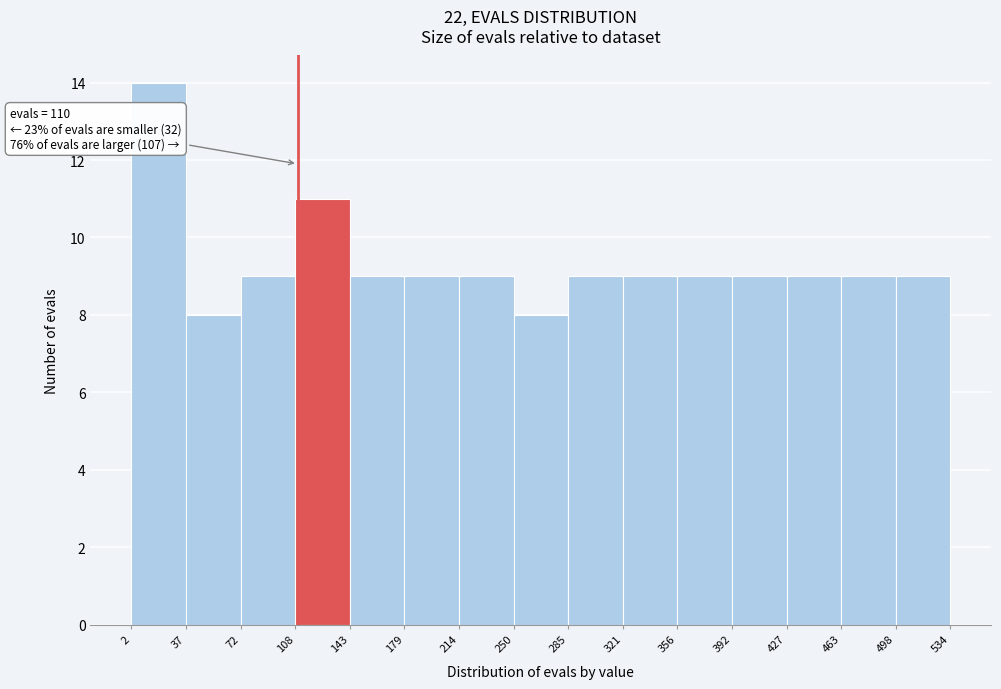

Which range on the x-axis has the tallest bar?

2 to 37